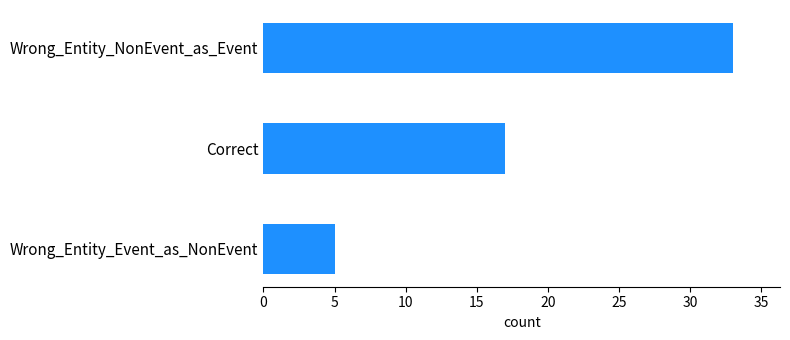

Where is the data nearest to the value 19?

Correct